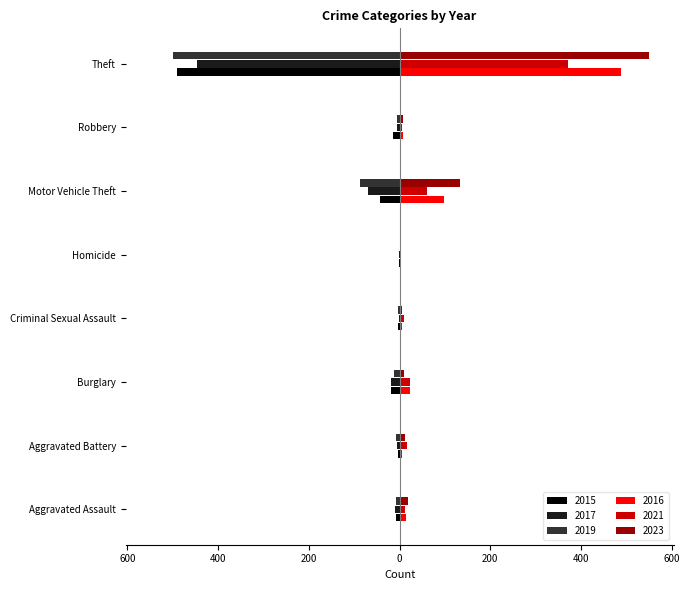

What is the total value across all series at Criminal Sexual Assault?

10